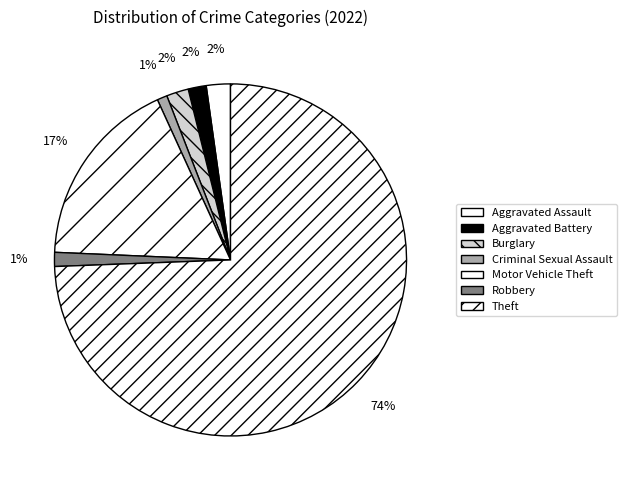

To the nearest percent, what is the difference between the Motor Vehicle Theft and Theft slice percentages?

57%